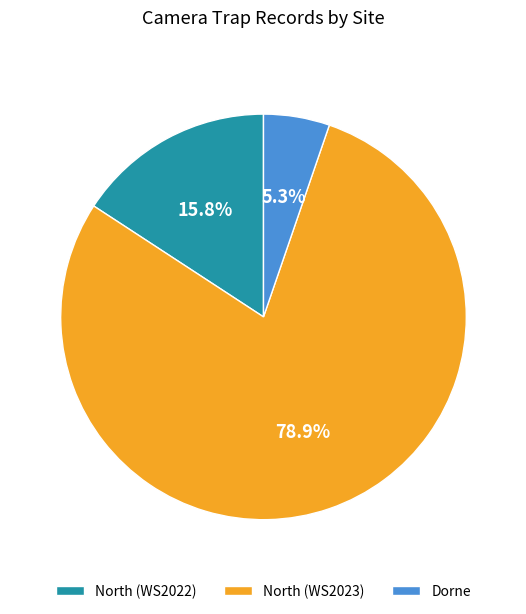

Does any single category account for the majority?

Yes